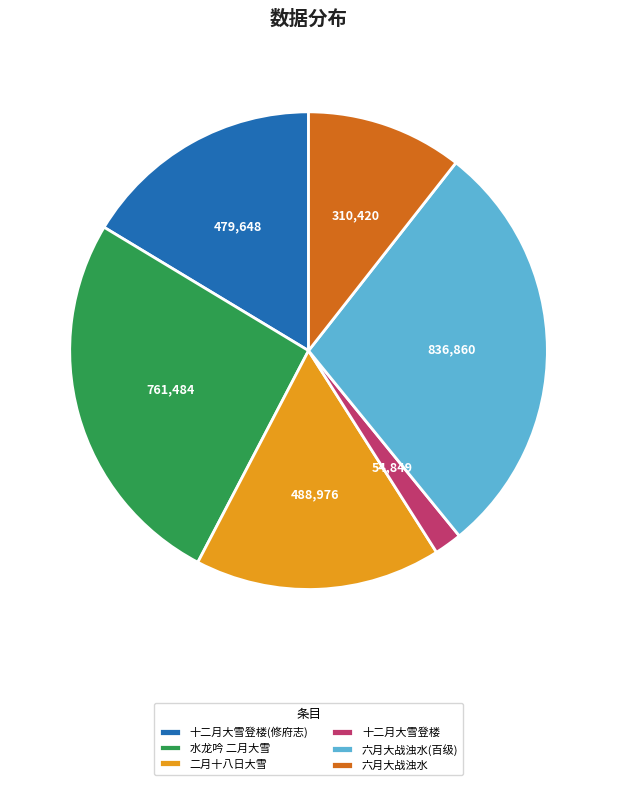

Is it true that 六月大战浊水 is 11% of the pie?

True